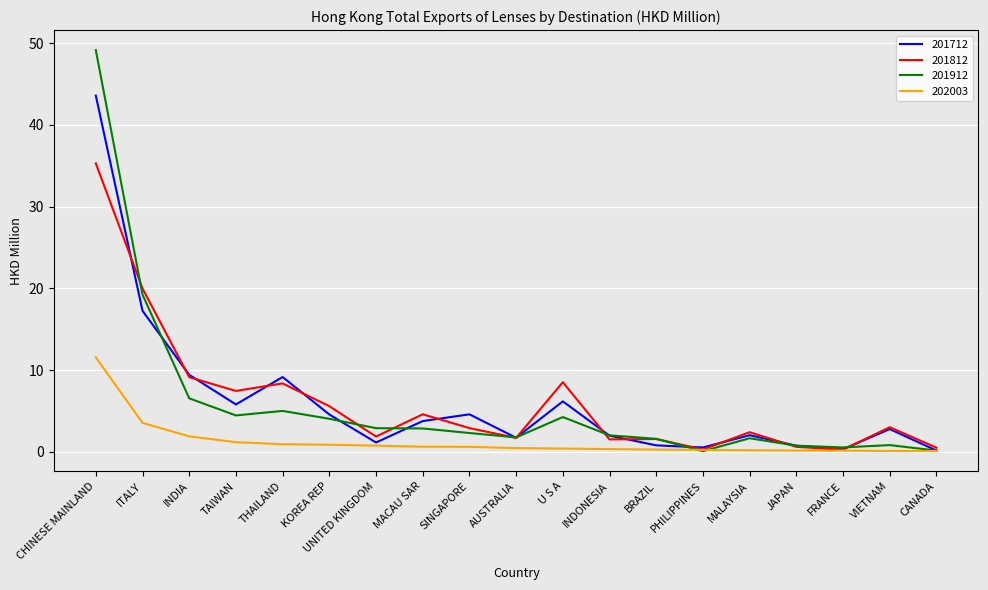

What is the difference between the highest and lowest values at MALAYSIA?

2.2